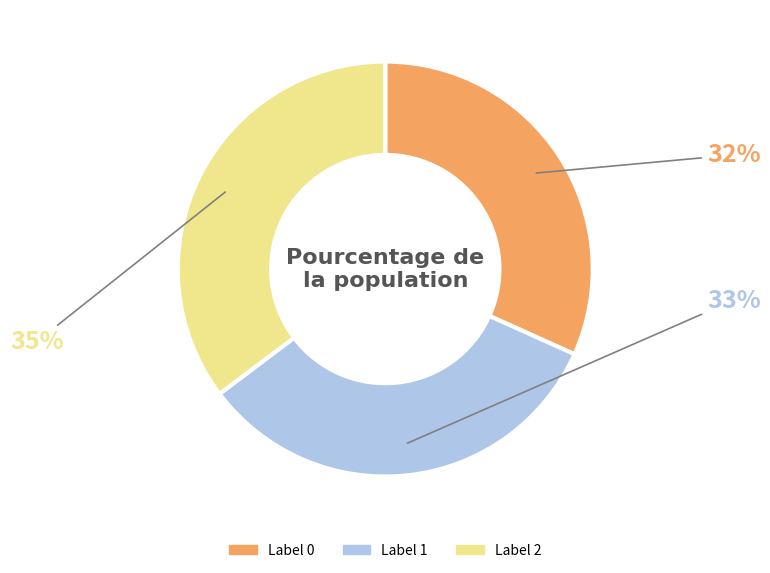

Is there any slice that represents more than half of the pie?

No